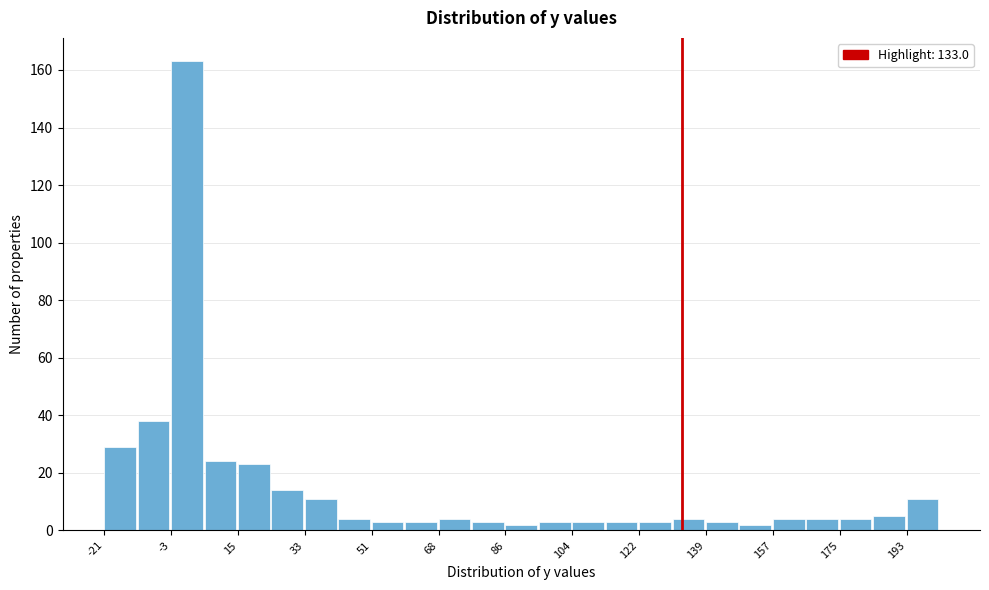

Reading left to right, list every bar in this chart as the range it spans on the x-axis followed by its height. Neither the bar edges nor the heights are printed on the chart, so give them approximately, as read against the axes.

-20 to -12: 30
-12 to -2: 38
-2 to 6: 164
6 to 14: 24
14 to 24: 24
24 to 32: 14
32 to 42: 12
42 to 50: 4
50 to 60: 4
60 to 68: 4
68 to 78: 4
78 to 86: 4
86 to 94: 2
94 to 104: 4
104 to 112: 4
112 to 122: 4
122 to 130: 4
130 to 140: 4
140 to 148: 4
148 to 158: 2
158 to 166: 4
166 to 176: 4
176 to 184: 4
184 to 192: 6
192 to 202: 12